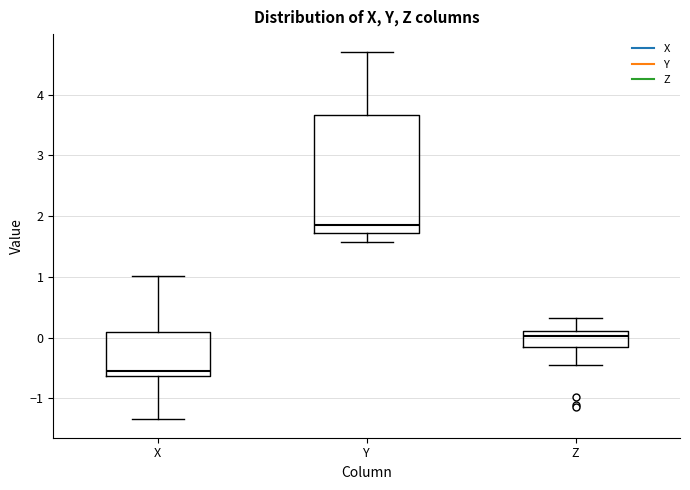

Which box's median line is the lowest?

X